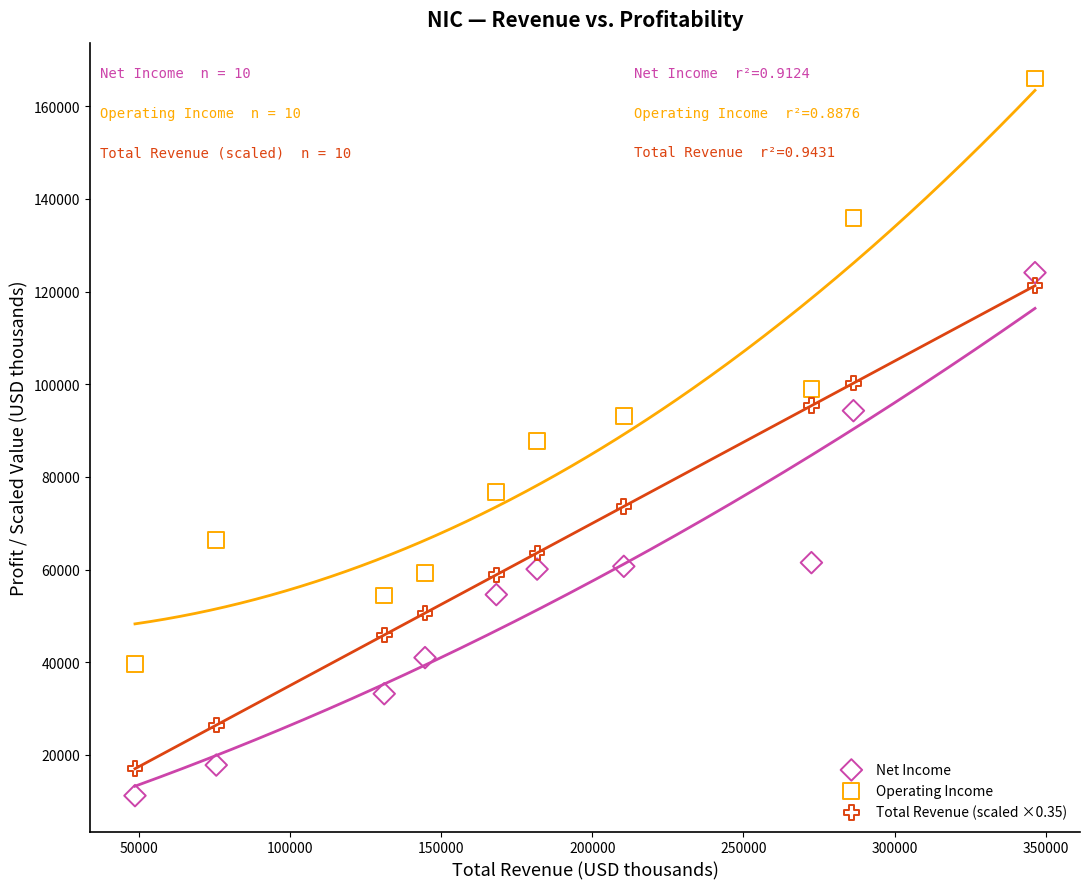

Across all data points, what is the range of X values (max minus min)?

297900.0